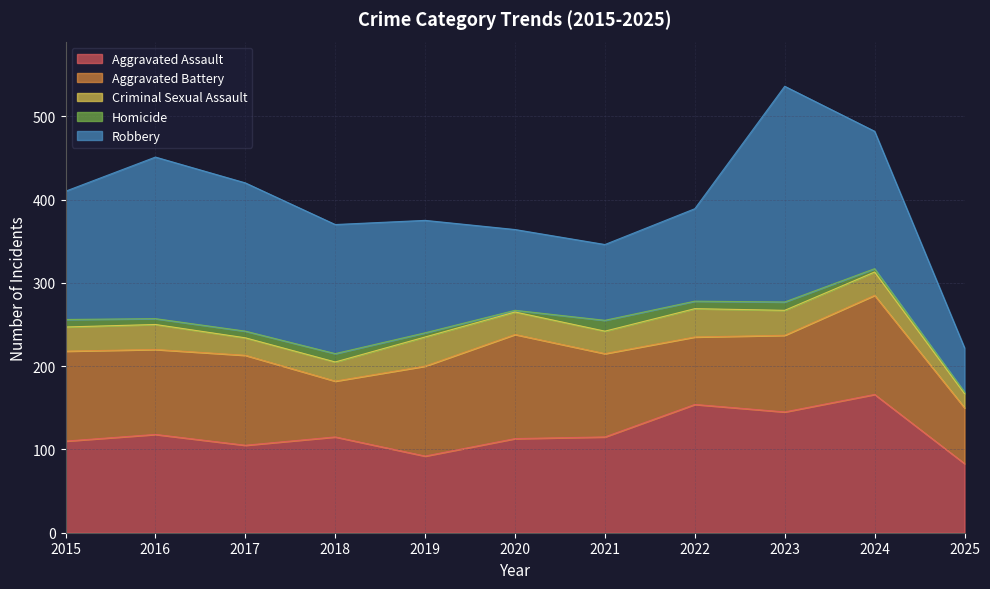

Is it true that Robbery equals 50 at 2019?

False